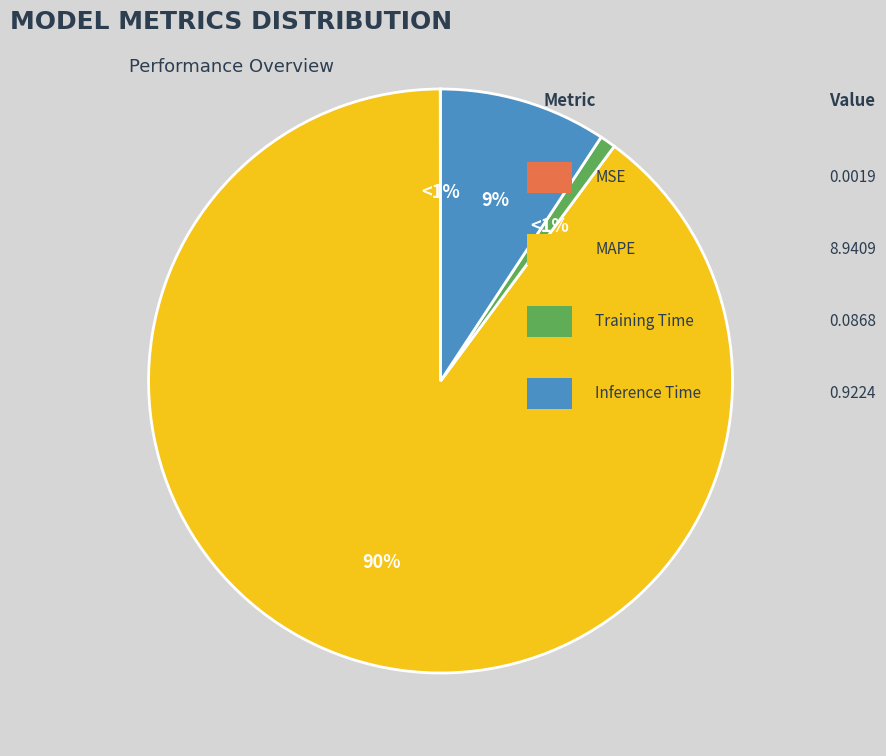

How many segments does this pie chart have?

4